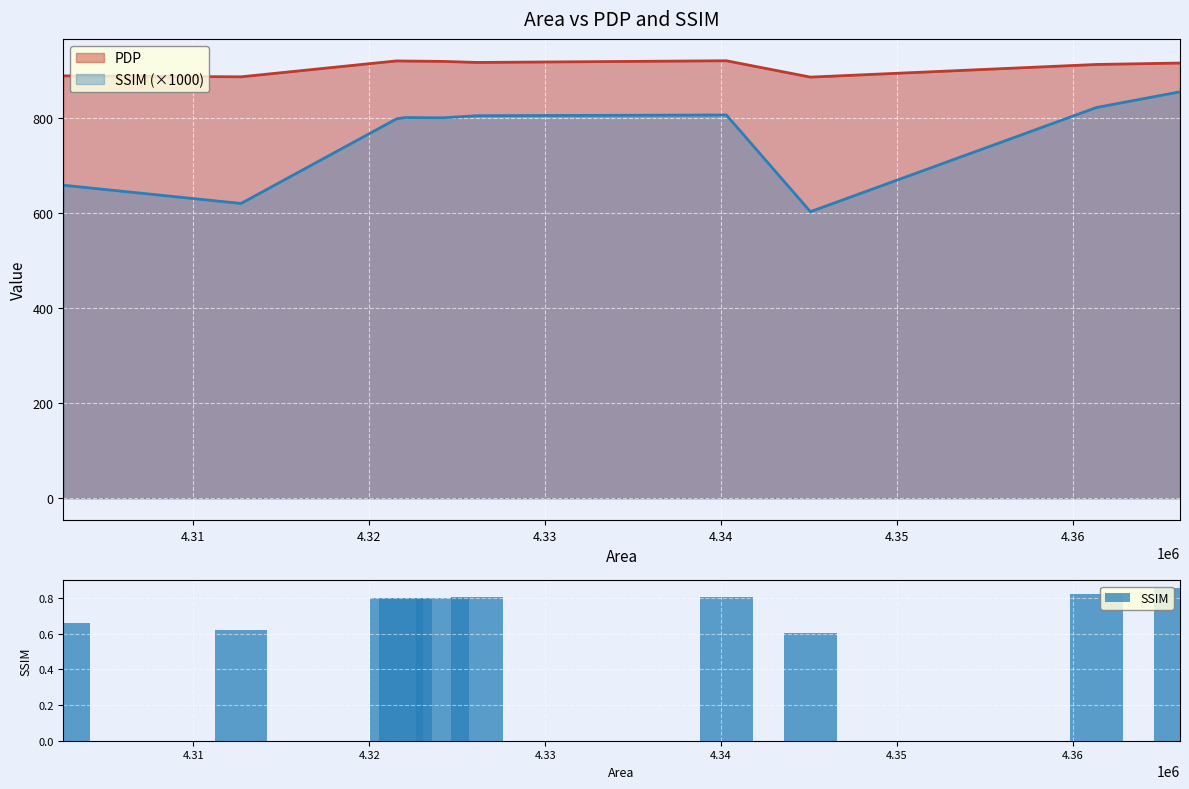

Reading left to right, transcribe all the data shown in this chart.

0.7	0.6	0.8	0.8	0.8	0.8	0.8	0.6	0.8	0.9